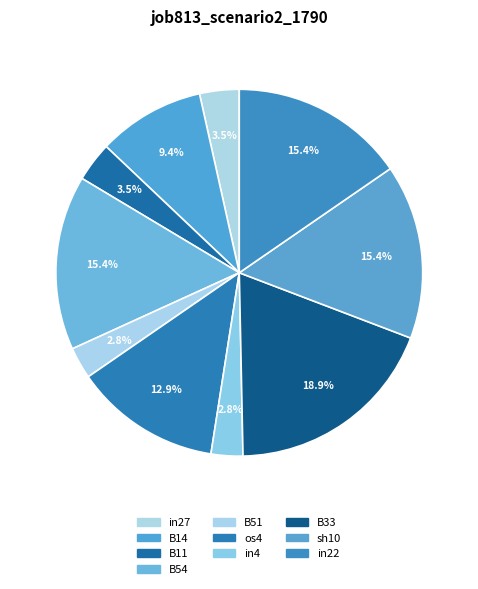

Is it true that B14 is 9% of the pie?

True